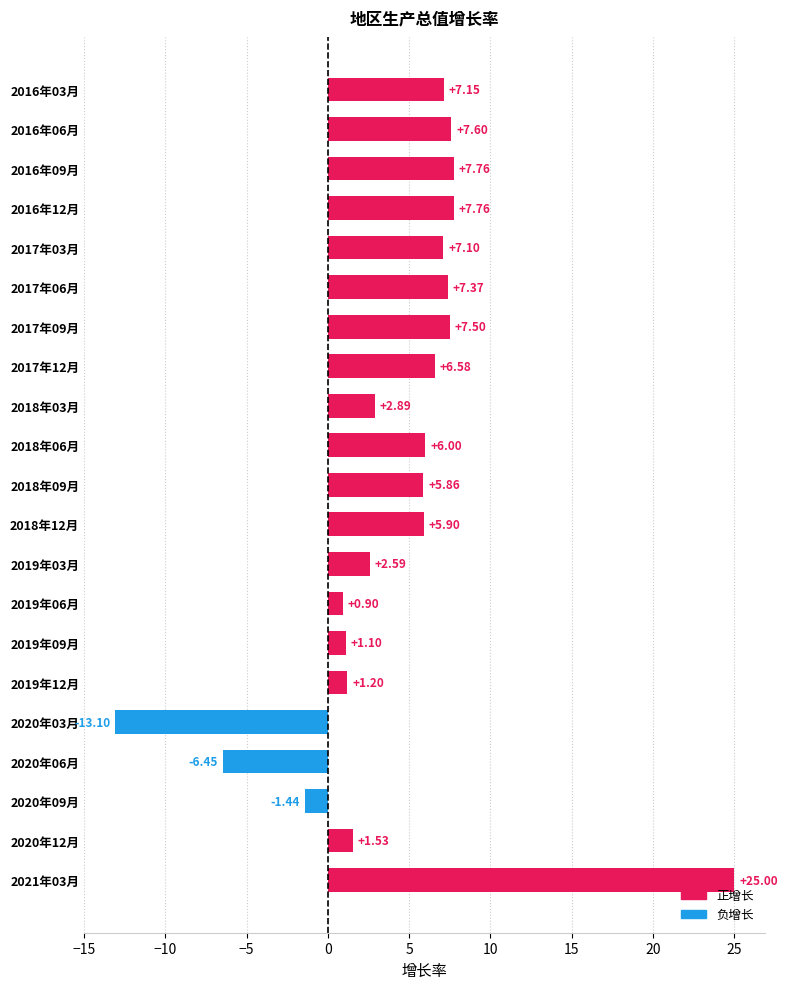

Which label corresponds to the smallest value in the chart?

2020年03月